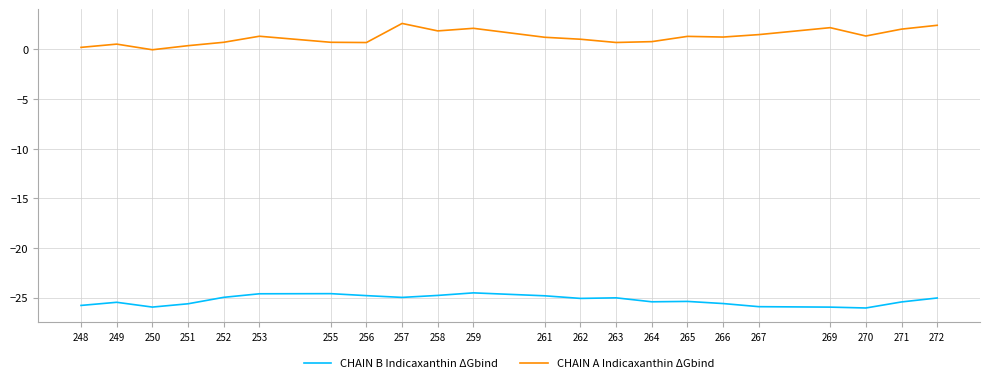

What are all the series names shown in the legend?

CHAIN B Indicaxanthin ΔGbind, CHAIN A Indicaxanthin ΔGbind